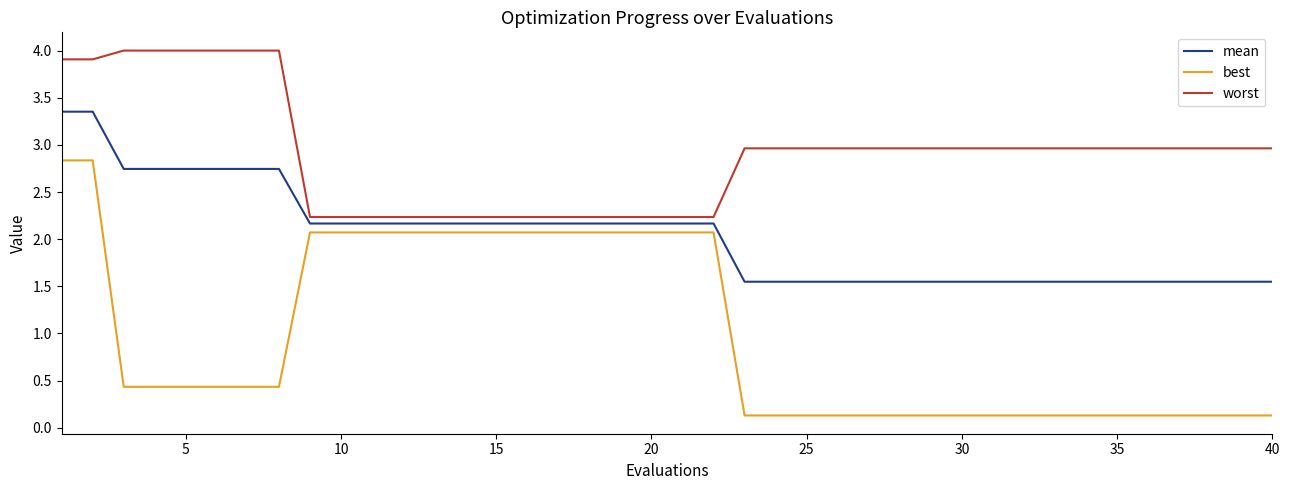

What is the difference between the maximum and minimum values in the worst series?

1.8